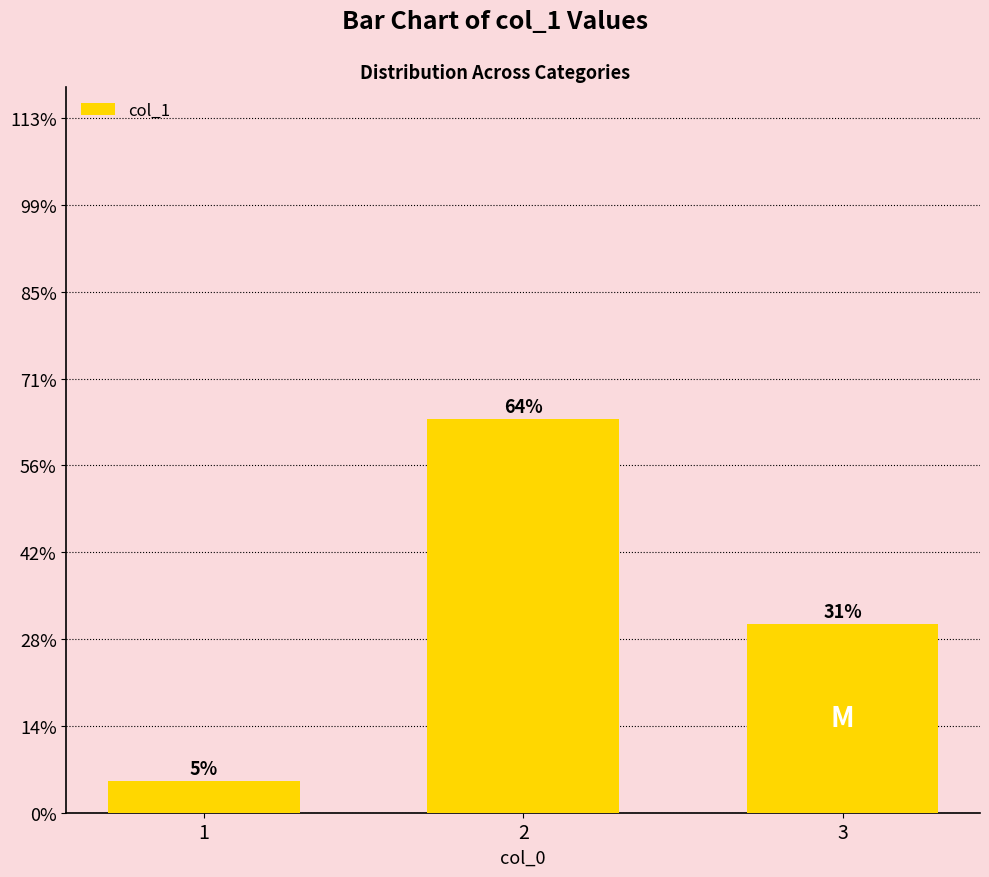

Rank the categories by value from lowest to highest.

1, 3, 2